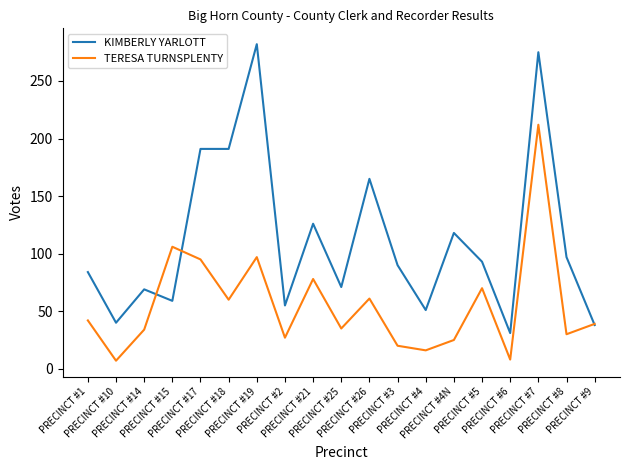

Which series has the widest spread of values?

KIMBERLY YARLOTT